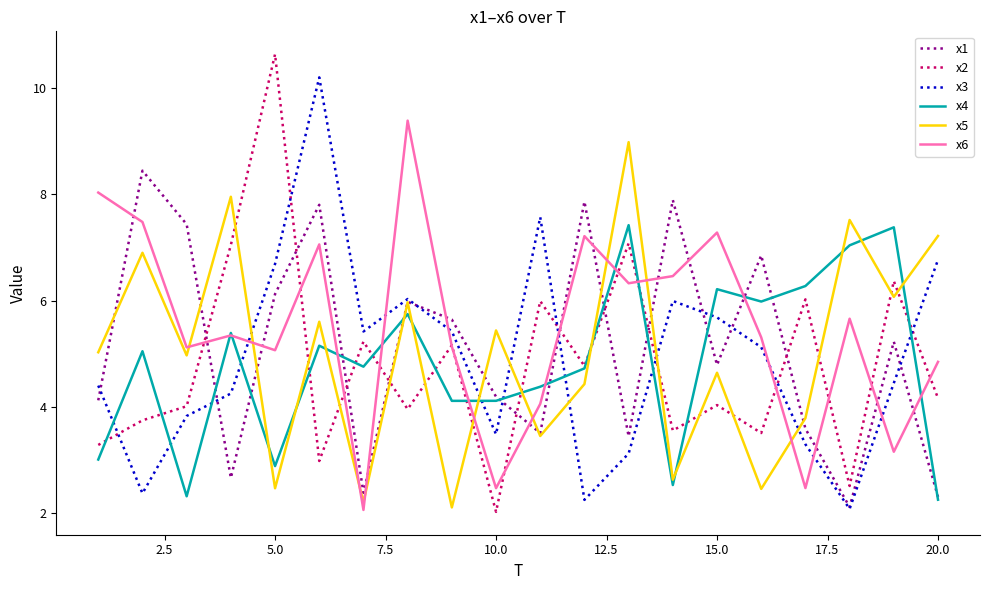

Which series has the widest spread of values?

x2